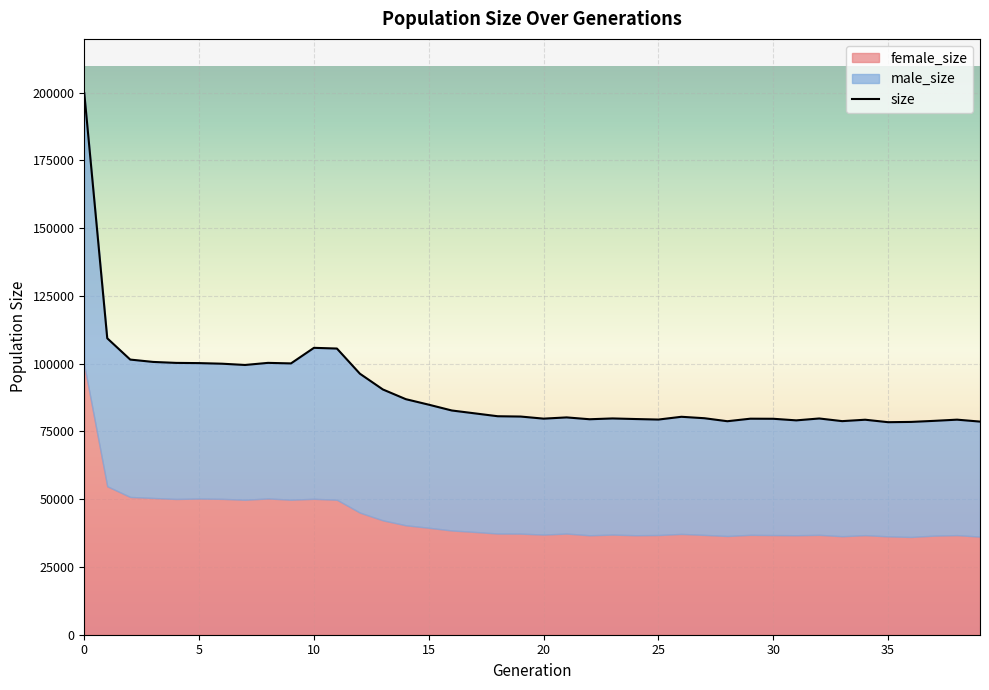

Is it true that the value at 18 is 80620?

True